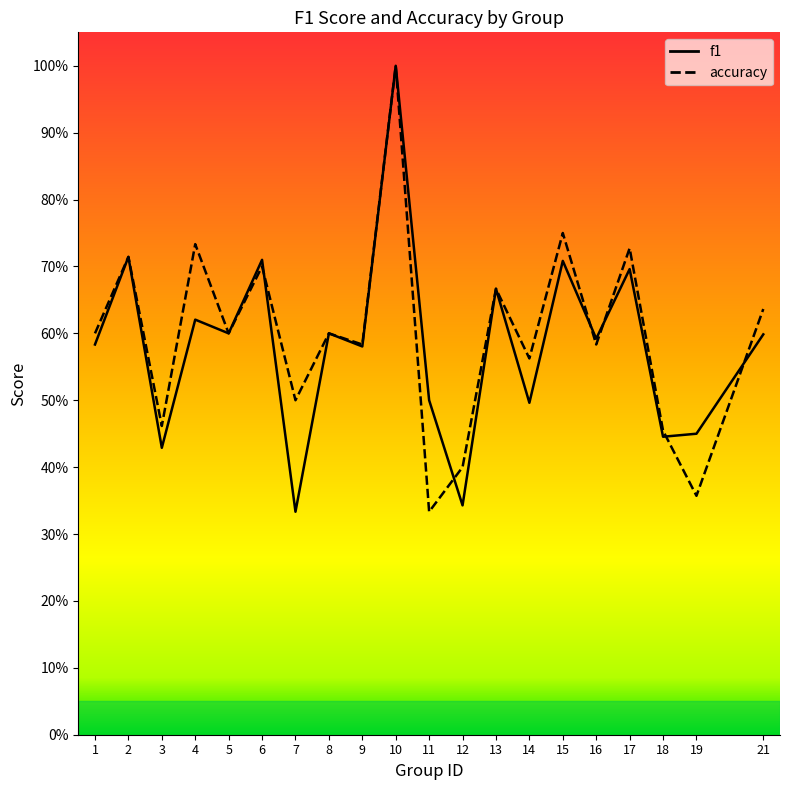

Reading right to left, list all the values displayed in this chart.

f1: 21=0.6	19=0.4	18=0.4	17=0.7	16=0.6	15=0.7	14=0.5	13=0.7	12=0.3	11=0.5	10=1.0	9=0.6	8=0.6	7=0.3	6=0.7	5=0.6	4=0.6	3=0.4	2=0.7	1=0.6
accuracy: 21=0.6	19=0.4	18=0.5	17=0.7	16=0.6	15=0.8	14=0.6	13=0.7	12=0.4	11=0.3	10=1.0	9=0.6	8=0.6	7=0.5	6=0.7	5=0.6	4=0.7	3=0.5	2=0.7	1=0.6